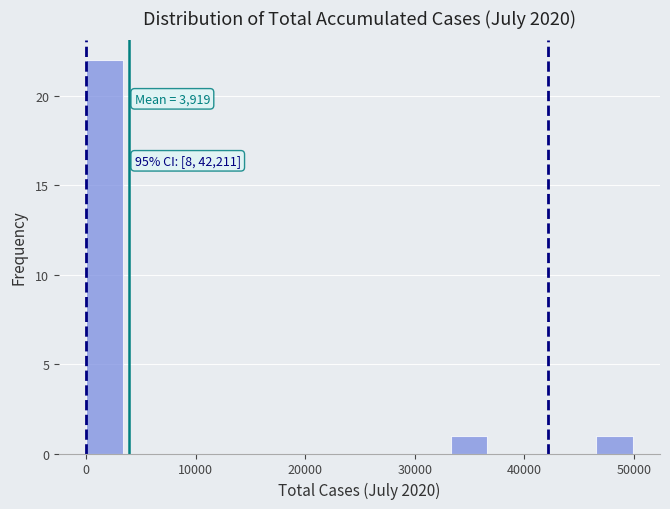

Around what value on the x-axis is the tallest bar? Give the approximate position of its centre, as read against the axis.

2000